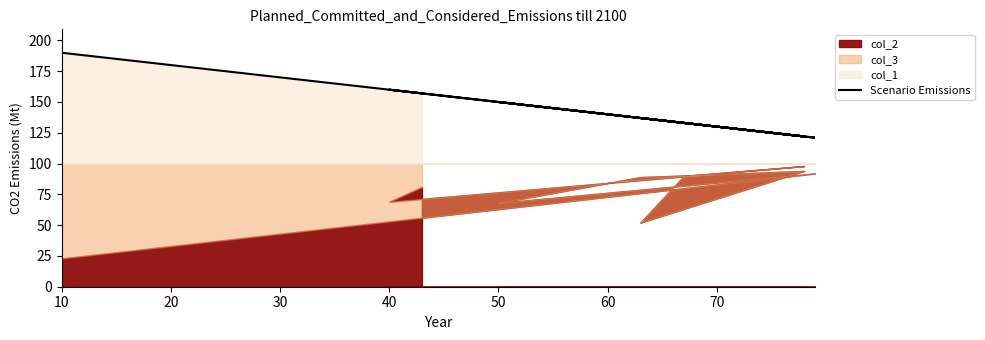

What is the sum of the values at 8 and 50?

282